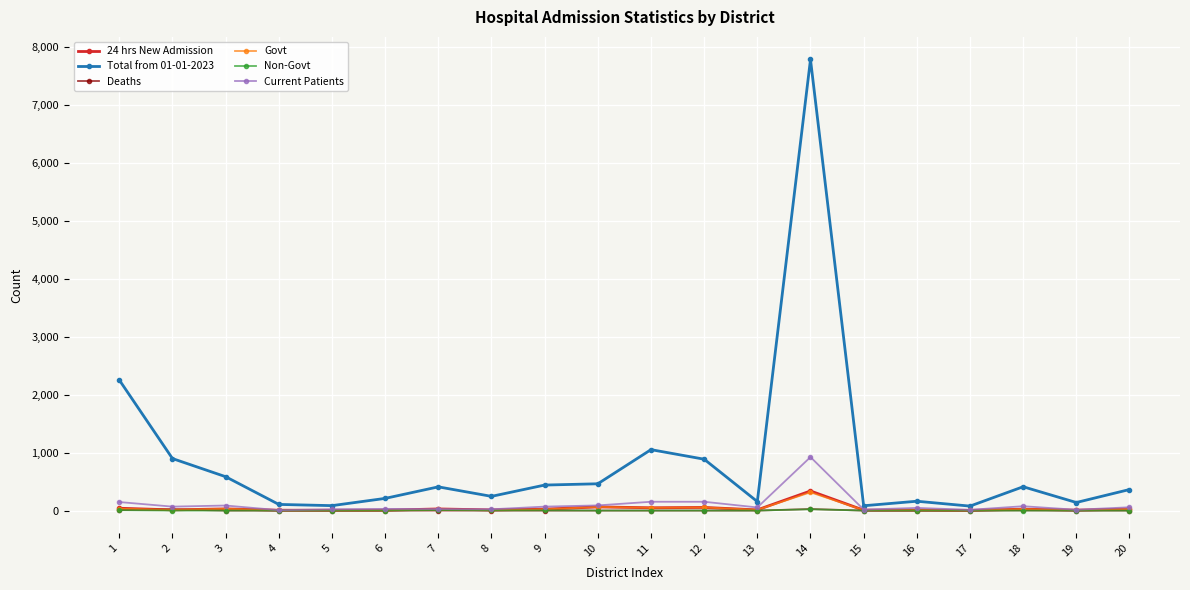

True or false: Current Patients has more than 0 points higher than both neighbors.

True